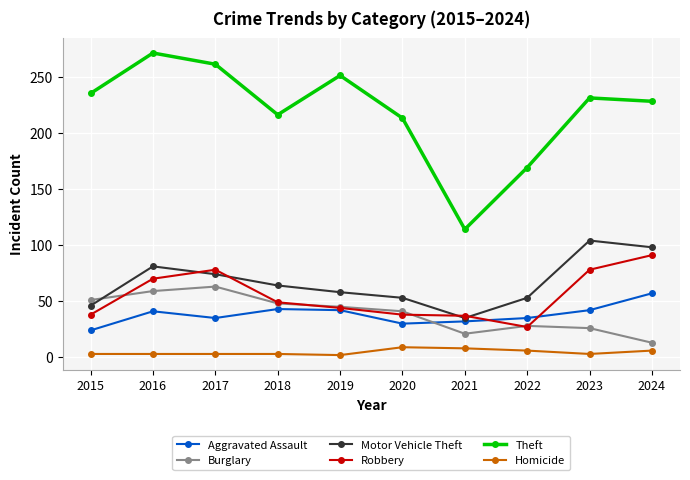

Which series has the largest total across all categories?

Theft